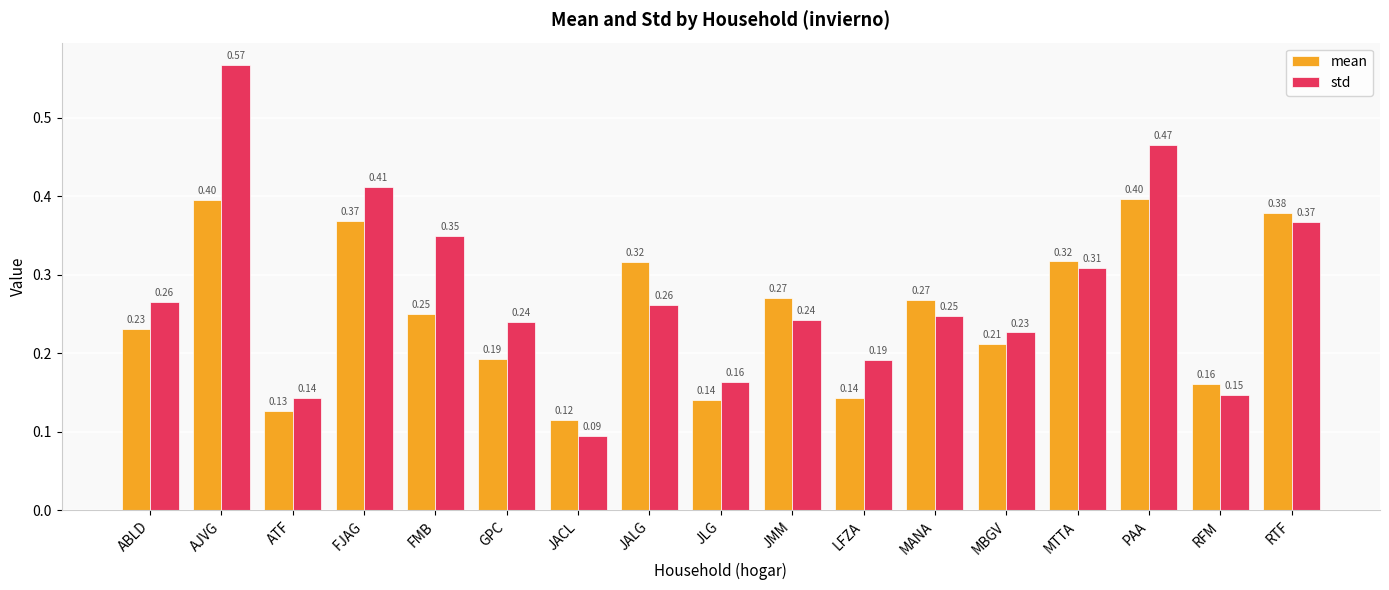

List the series in order of their overall mean, highest first.

std, mean